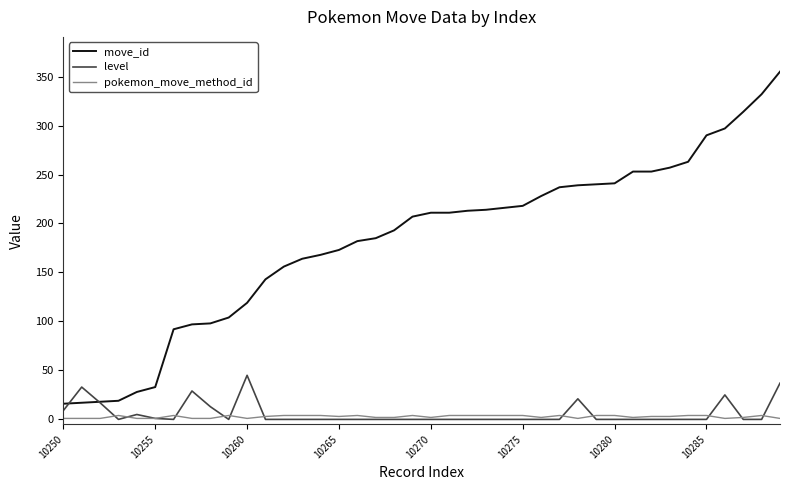

Which series has the largest range (max minus min)?

move_id